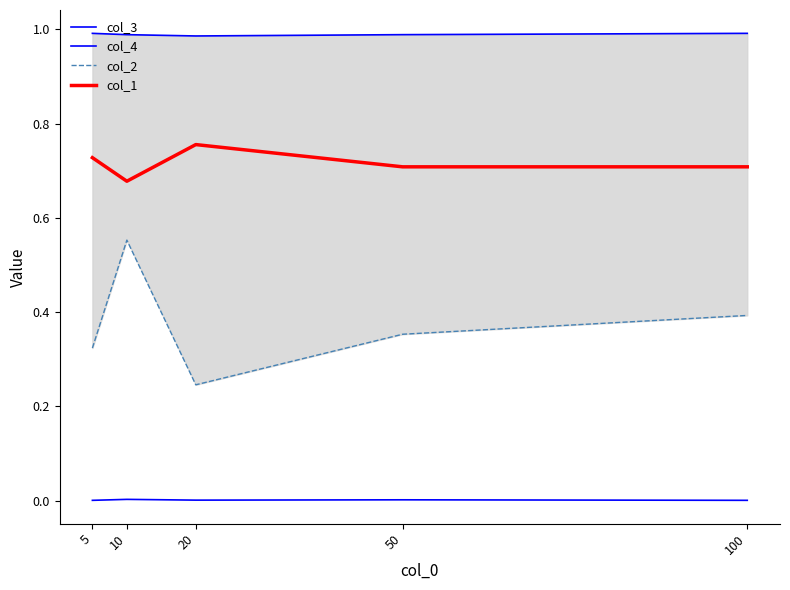

The value of col_1 at 5 is 0.7. True or false?

True